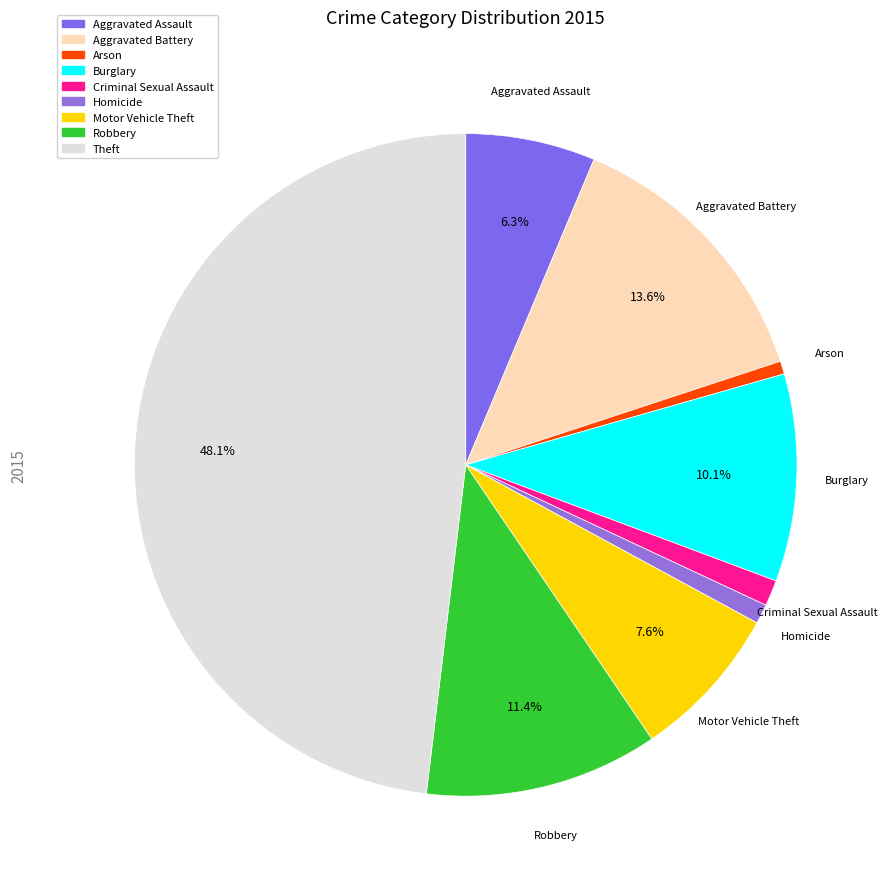

What is the ratio of the value at Aggravated Assault to the value at Homicide?

6.7